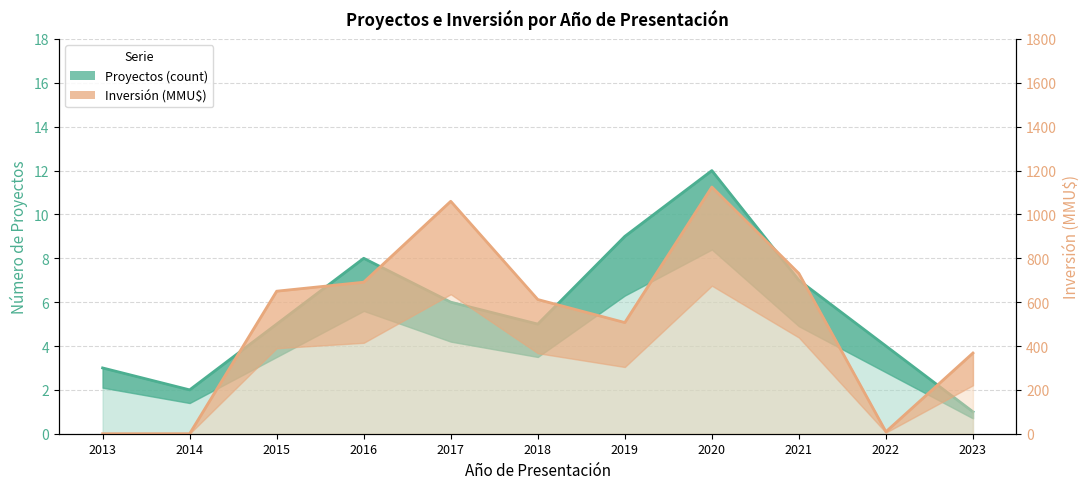

Between 2018 and 2022, which series saw the biggest shift?

Inversión (MMU$, miles)